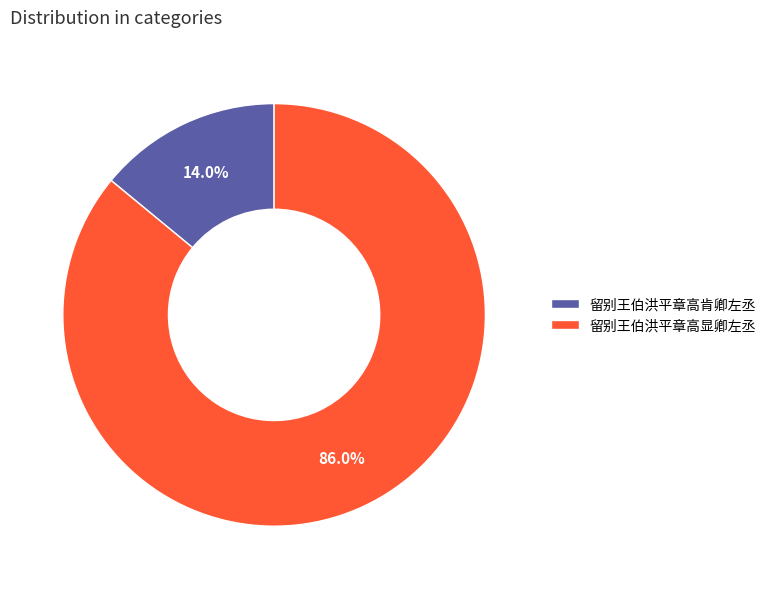

Approximately how many times larger is the value at 留别王伯洪平章高显卿左丞 compared to 留别王伯洪平章高肯卿左丞?

6.1